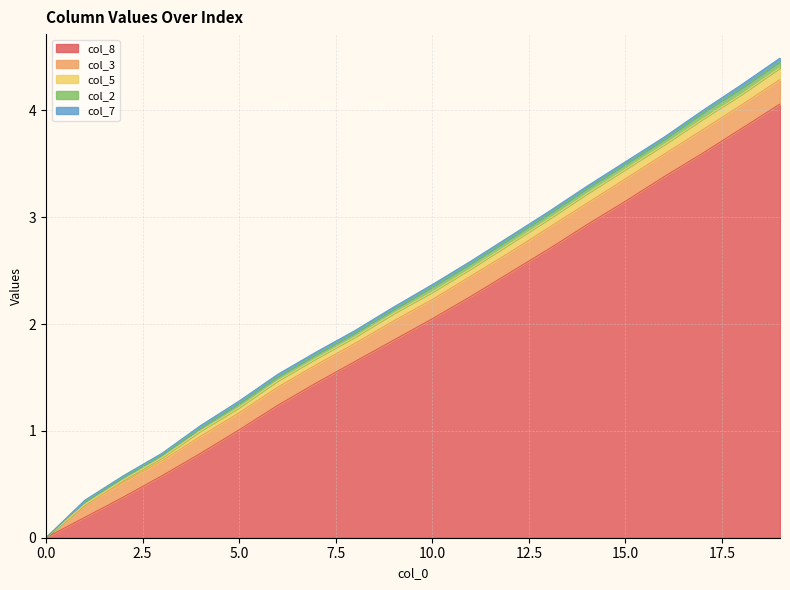

What is the value of the col_8 point at the 7th from the left?

1.2